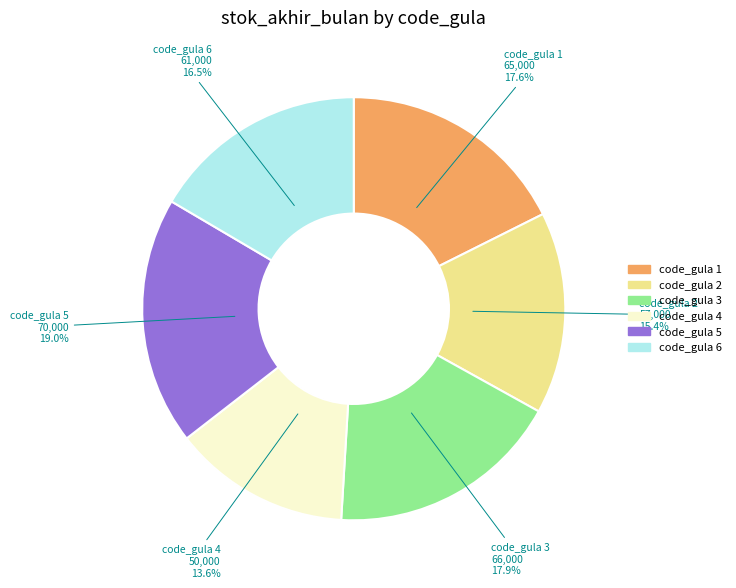

How many segments does this pie chart have?

6